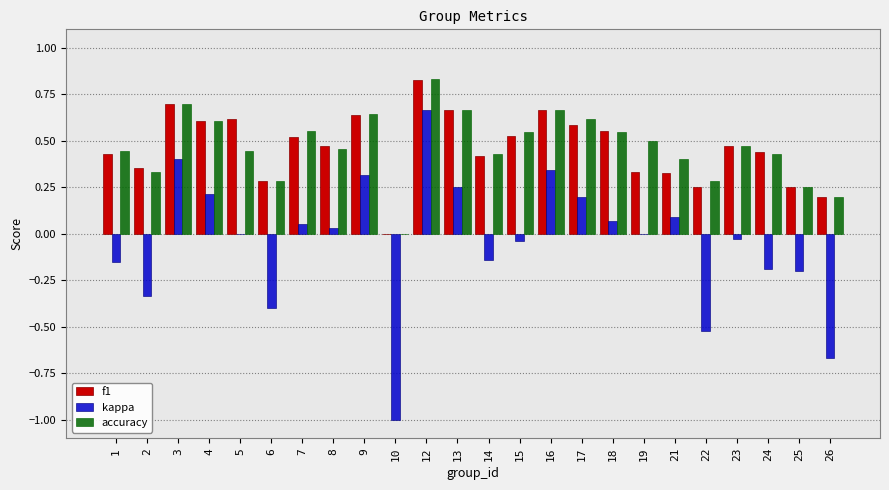

At which label does accuracy reach its peak?

12